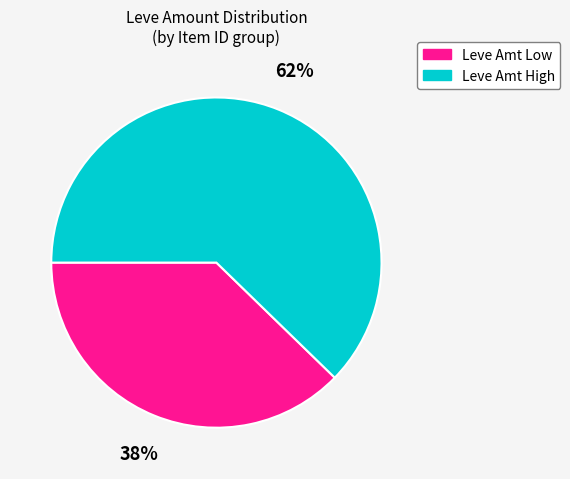

Which category has the biggest portion of the pie?

Leve Amt High